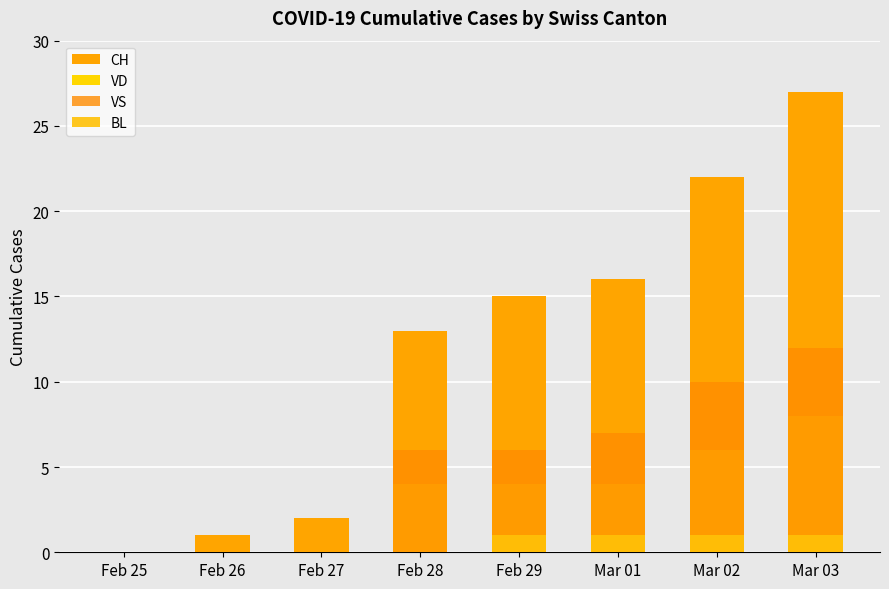

What is the label of the 4th bar from the left?

Feb 28